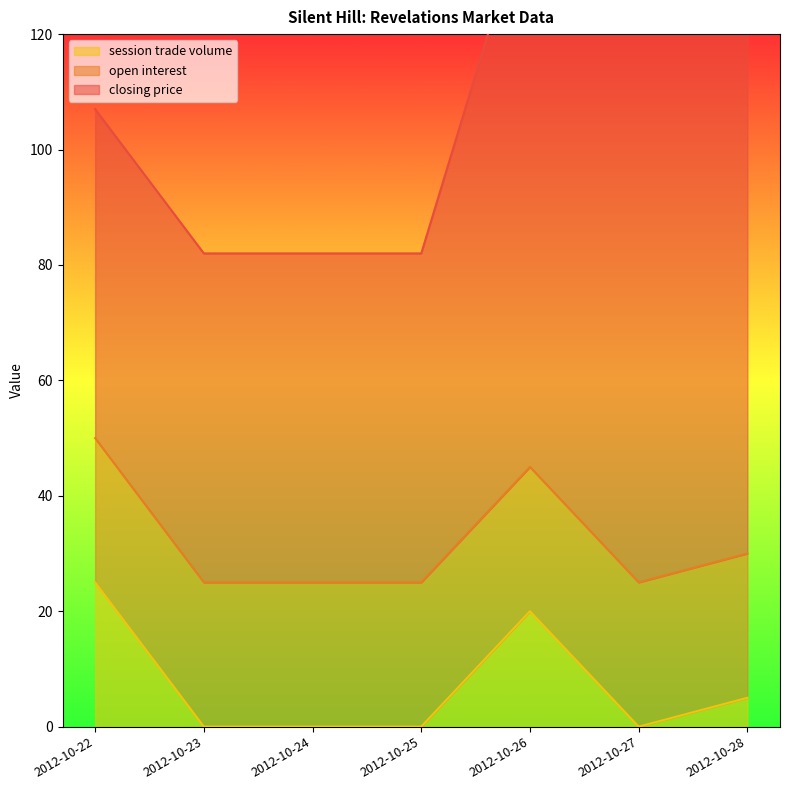

True or false: closing price and session trade volume intersect in this chart.

False